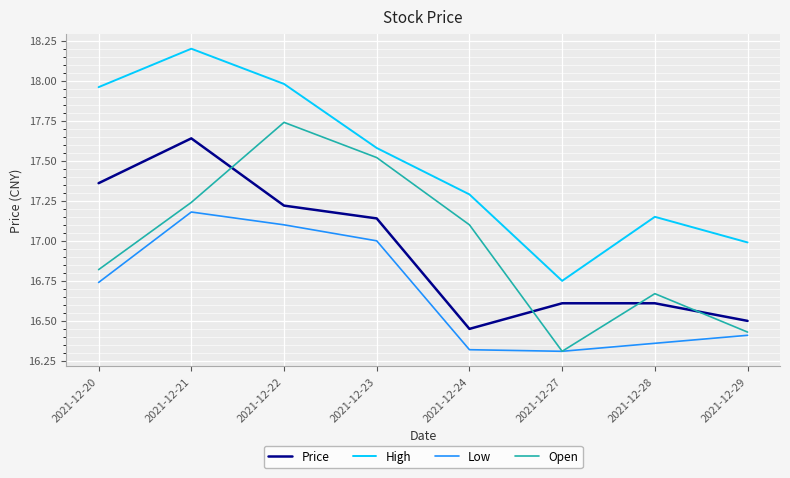

What is the difference between the maximum and minimum values in the Open series?

1.4